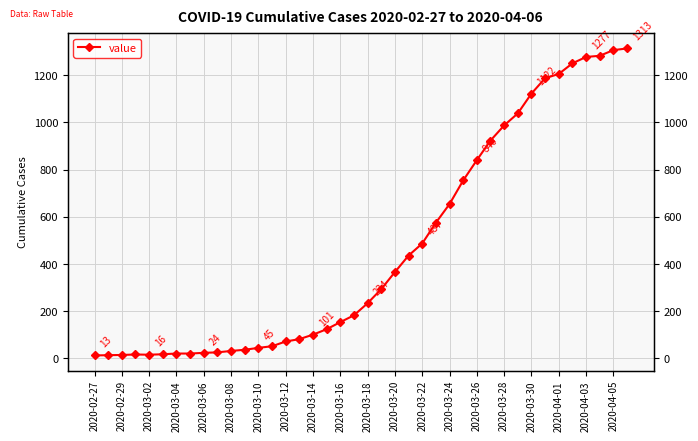

What is the minimum value shown in the chart?

13